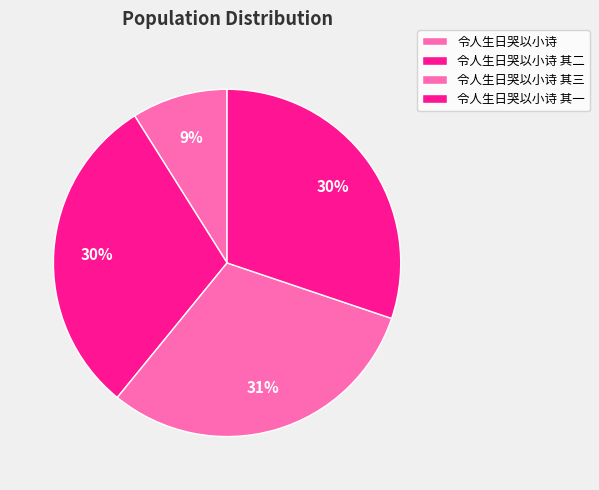

Which has a higher value, 令人生日哭以小诗 or 令人生日哭以小诗 其二?

令人生日哭以小诗 其二